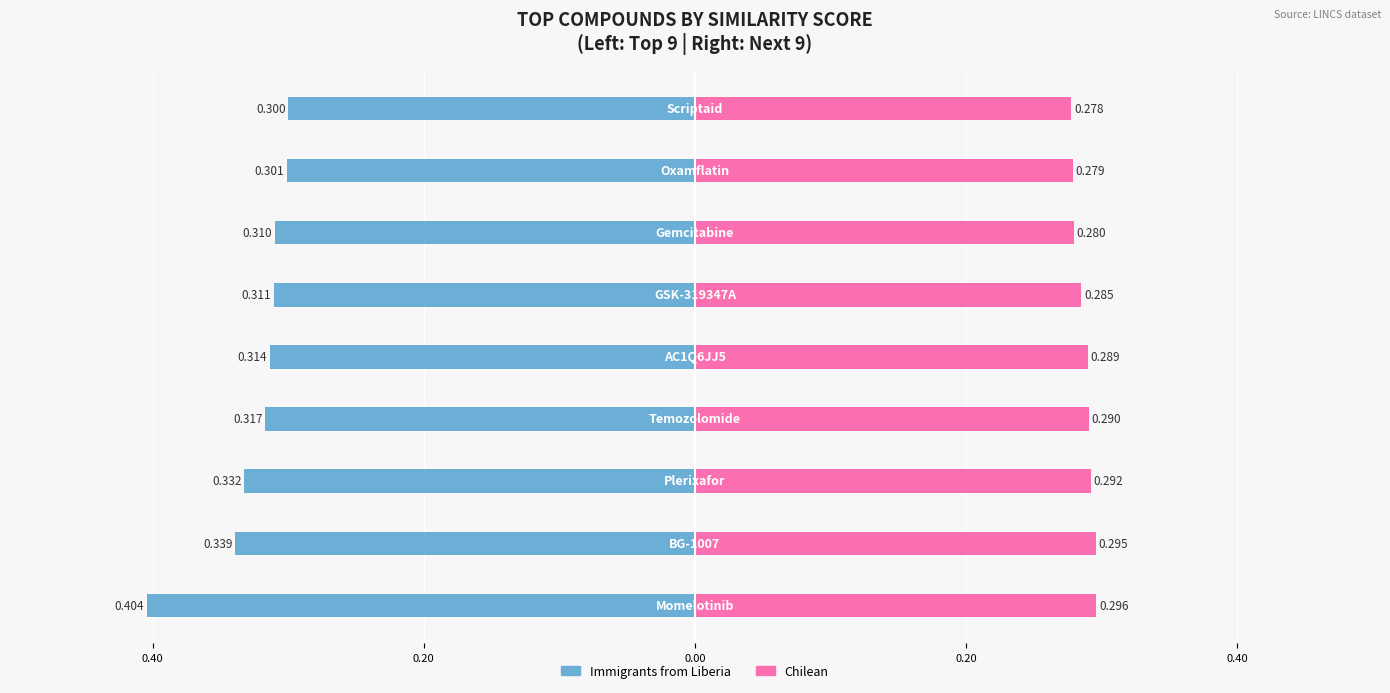

Which series has the largest range (max minus min)?

Immigrants from Liberia